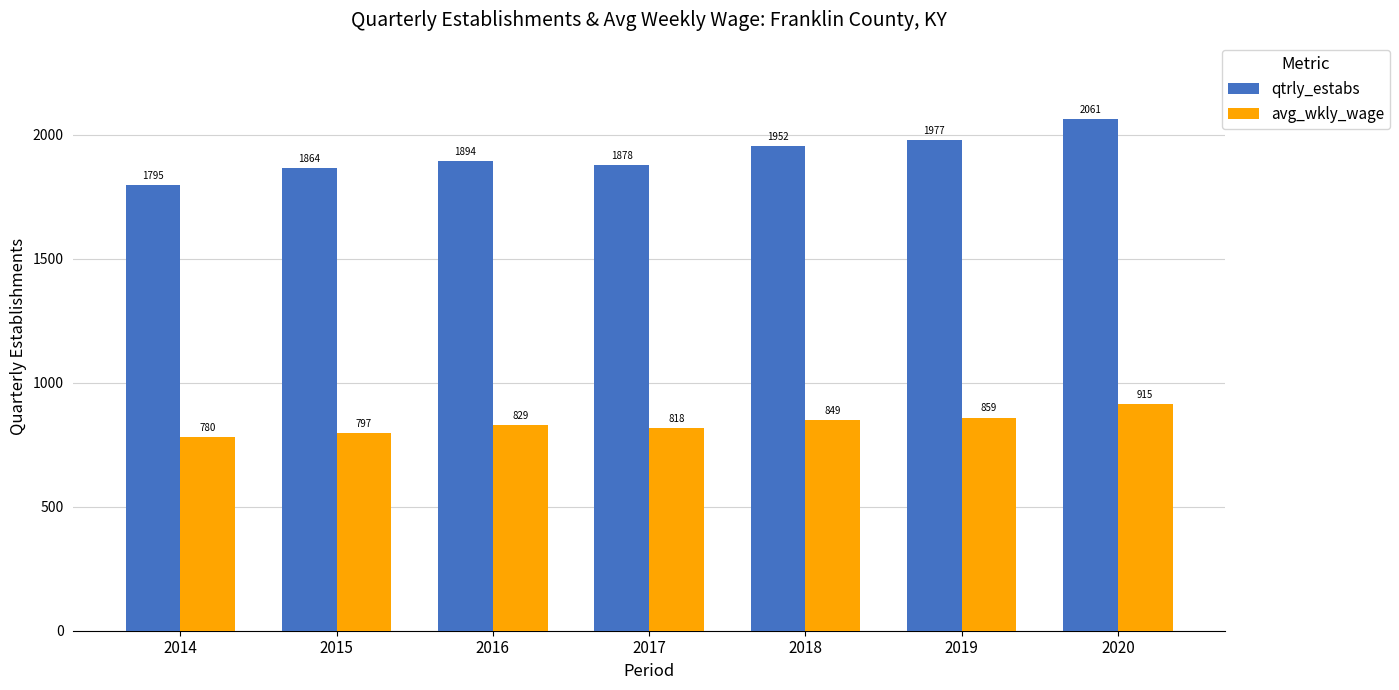

What are all the series names shown in the legend?

qtrly_estabs, avg_wkly_wage